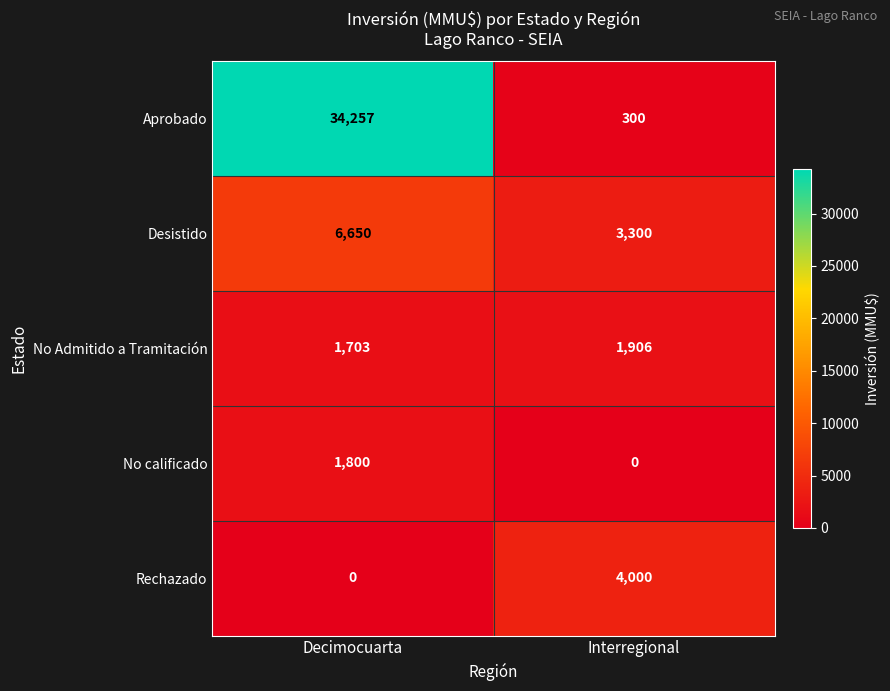

What is the sum of the Aprobado values at Decimocuarta and Interregional?

34557